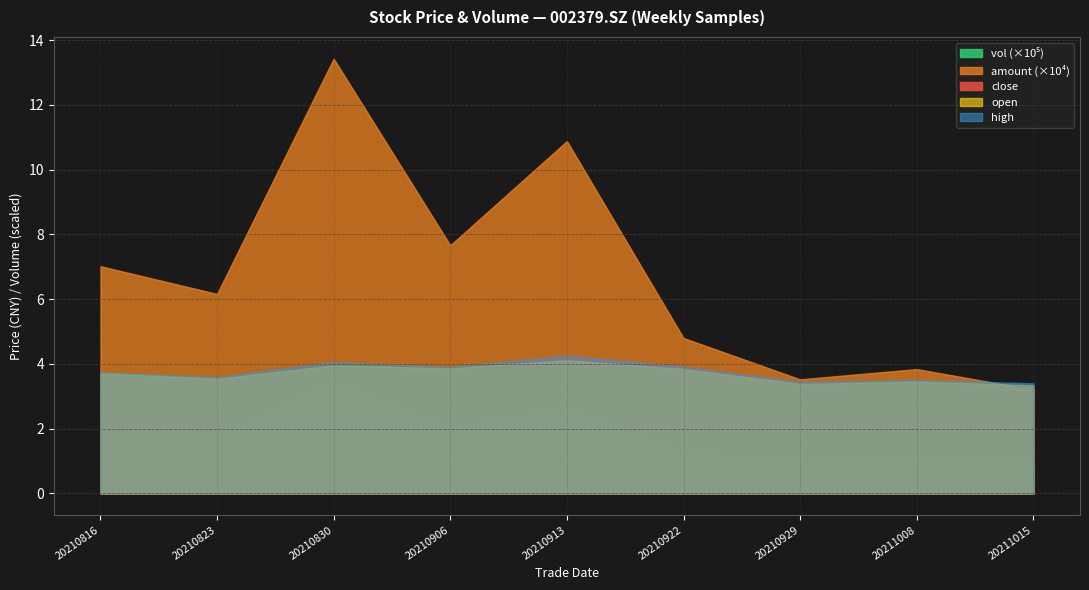

Between 20211008 and 20210823, which is larger?

20210823